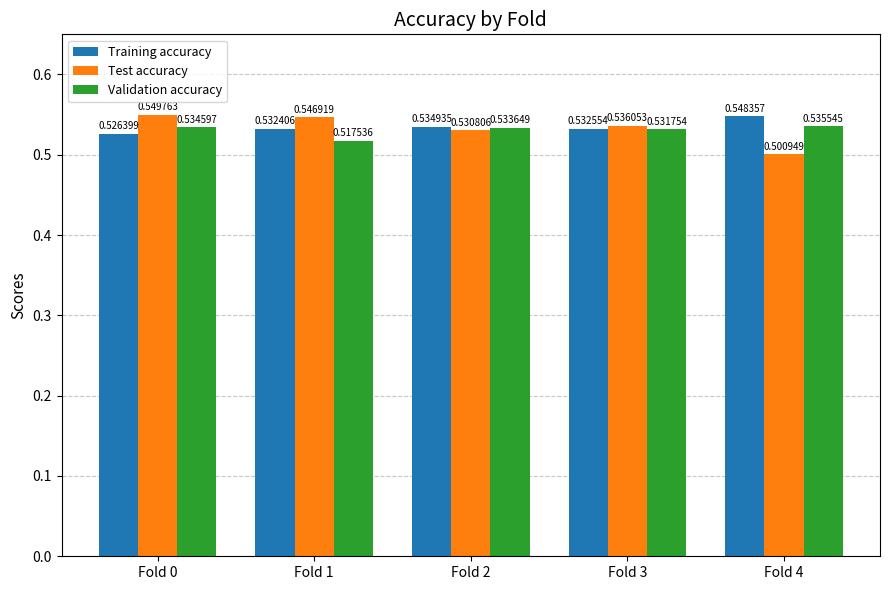

What is the sum of the Test accuracy values at Fold 0 and Fold 4?

1.1